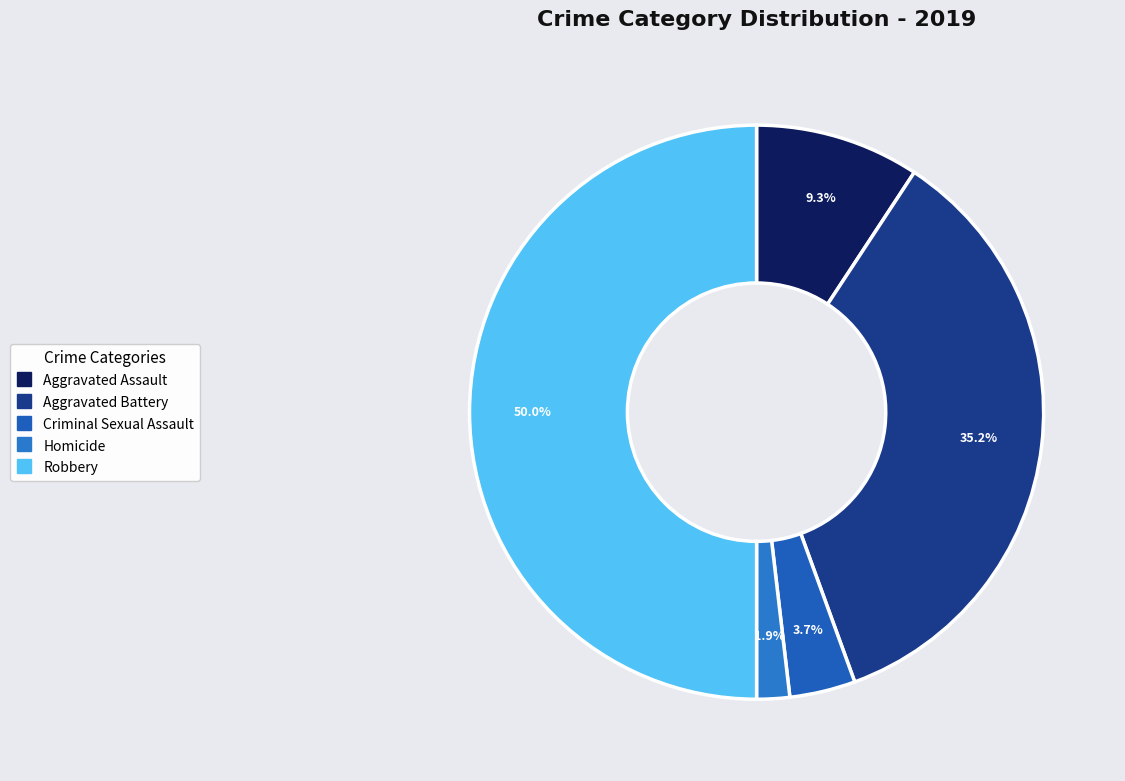

To the nearest percent, what portion does Aggravated Battery represent?

35%